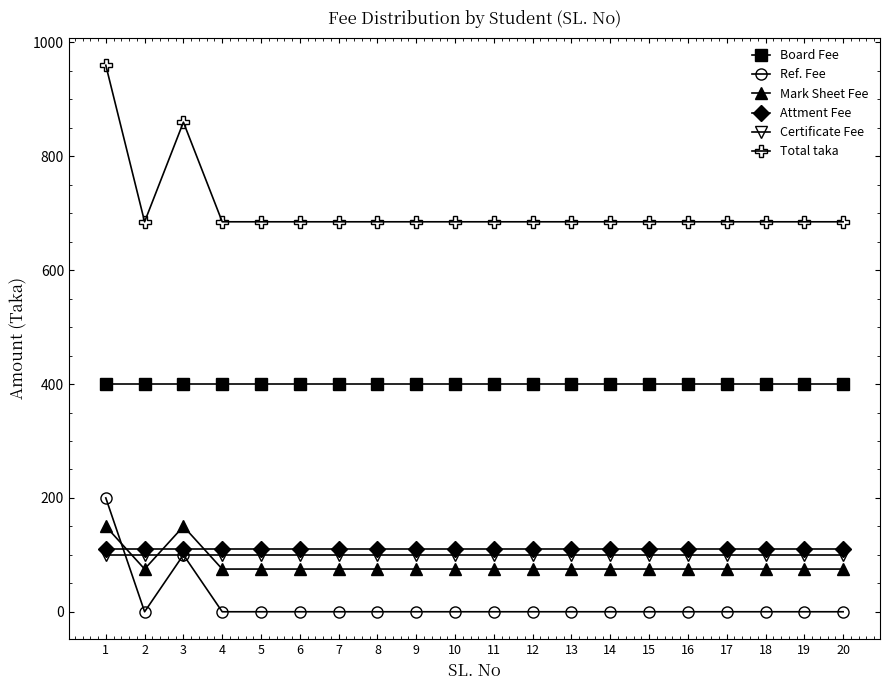

The Attment Fee series shows 110 at 10. True or false?

True